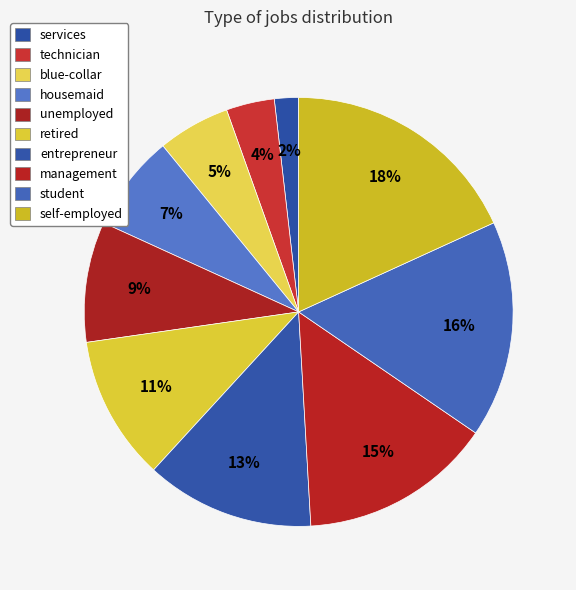

Count the number of slices in the pie.

10